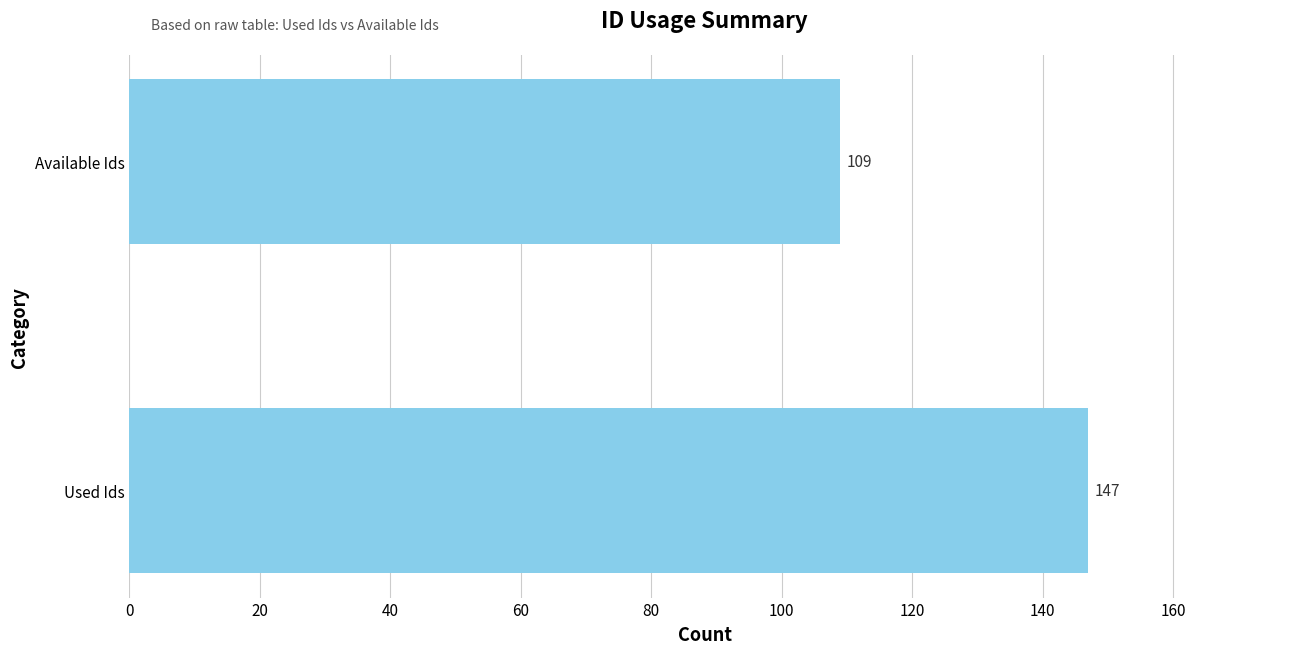

Are the bars horizontal?

Yes